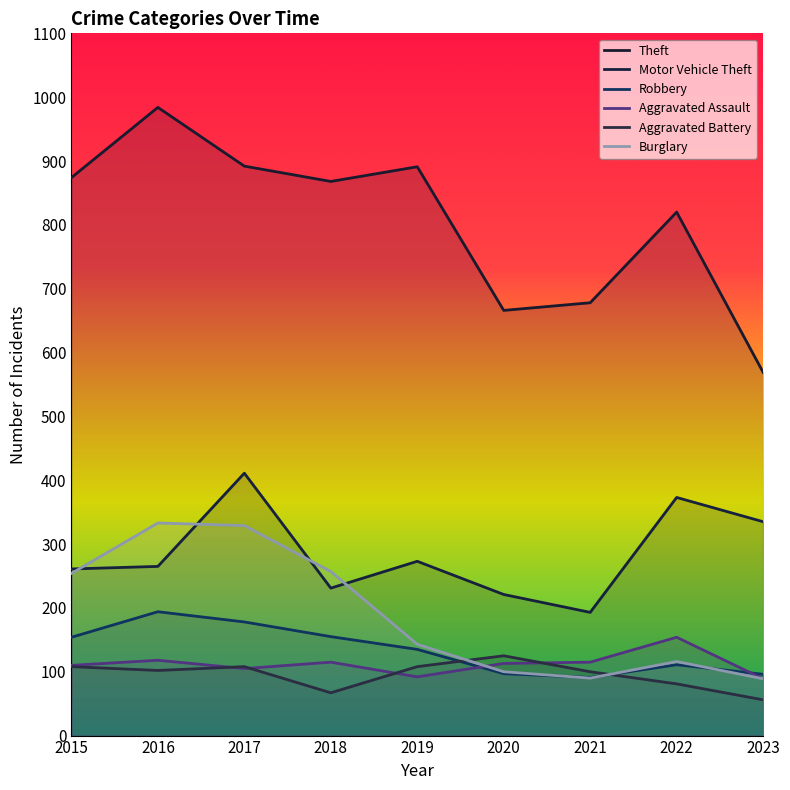

Which series has the widest spread of values?

Theft